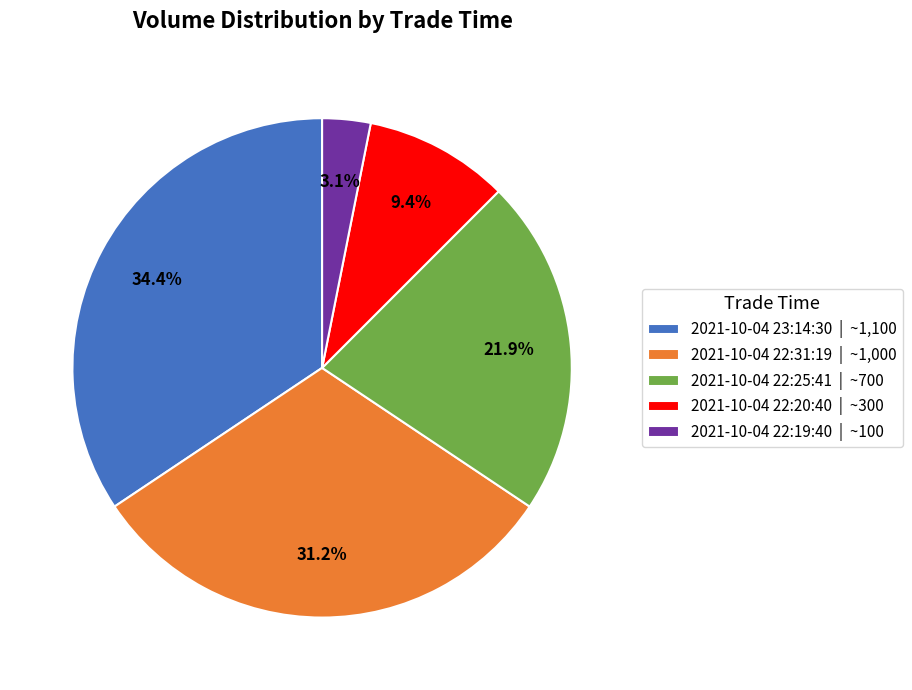

Is 2021-10-04 22:25:41 the majority of the pie?

No